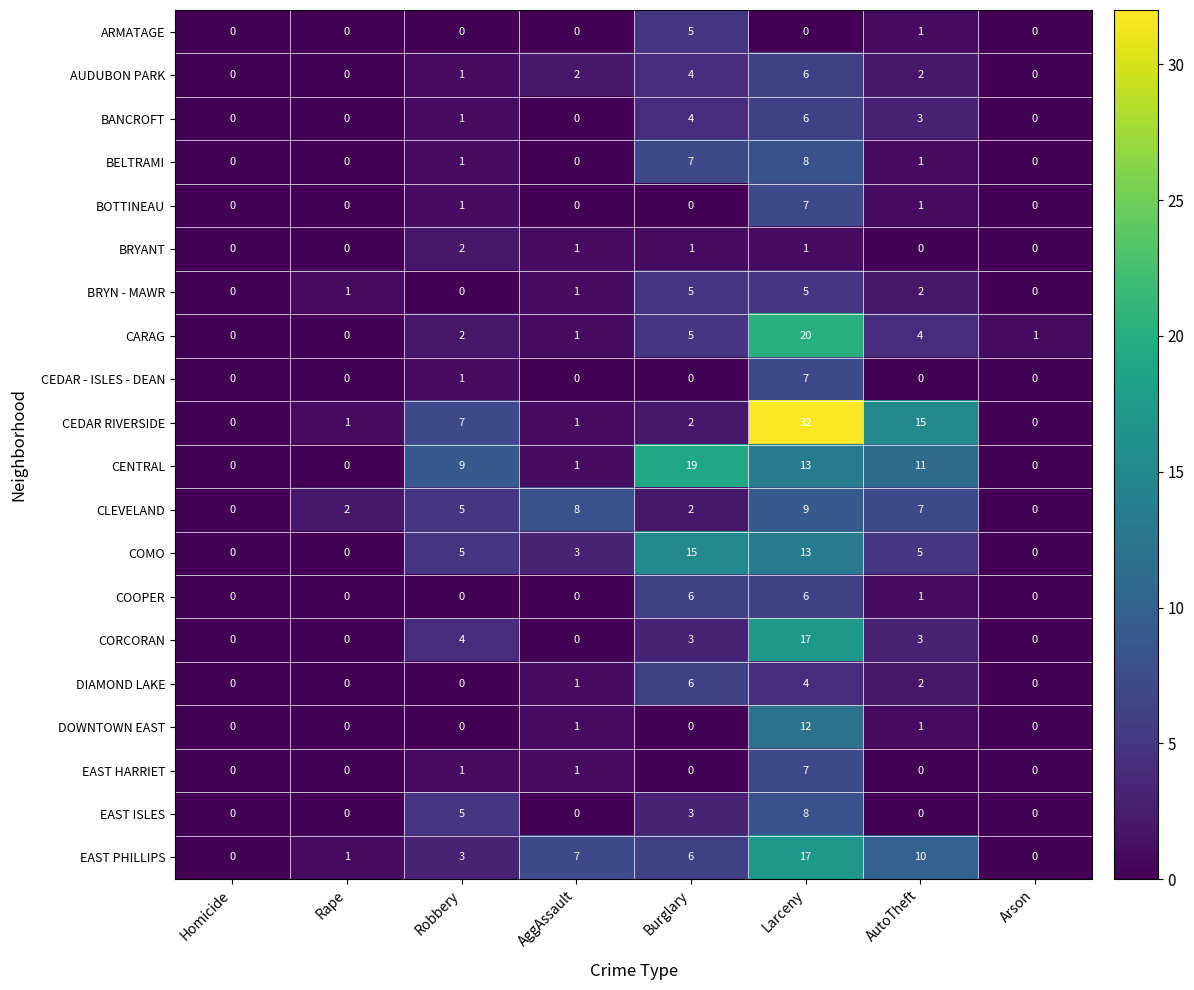

What is the sum of the BOTTINEAU values at Larceny and AggAssault?

7